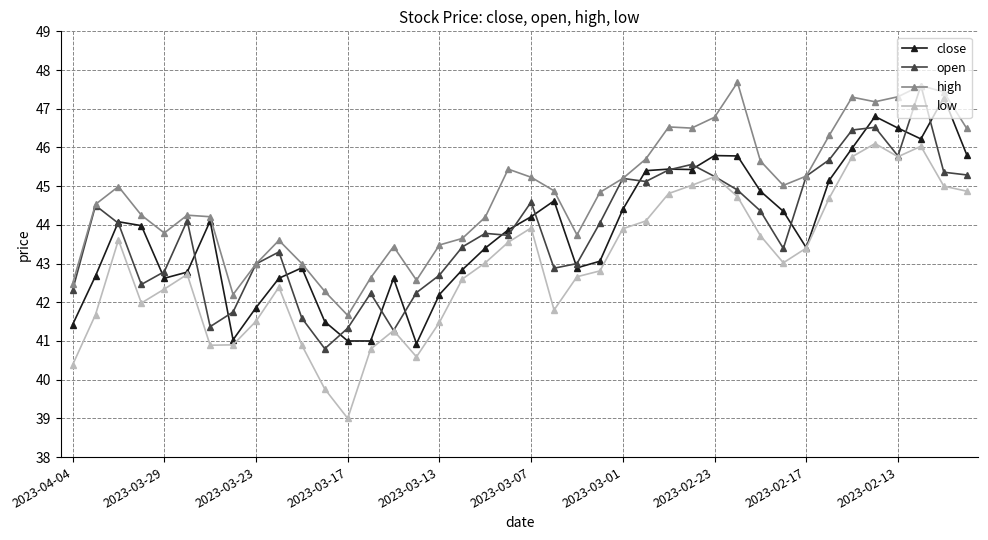

True or false: open has more than 1 interior local peaks.

True